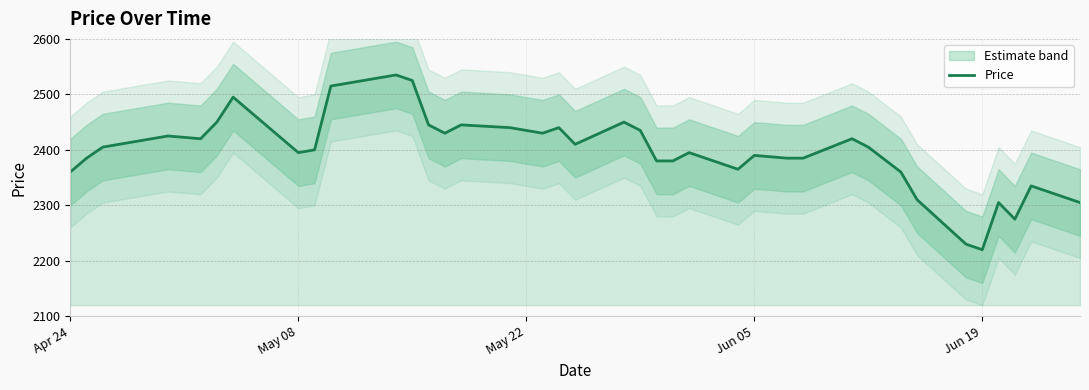

What is the difference between the second highest and second lowest values?

295